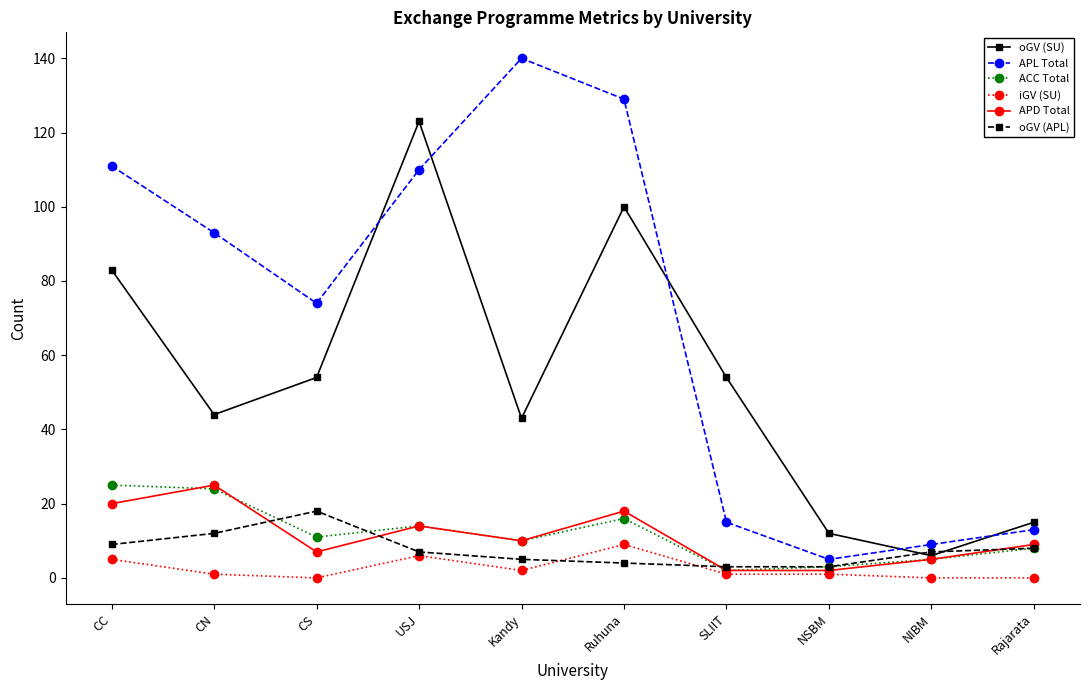

What is the difference between the highest and lowest values at CC?

106